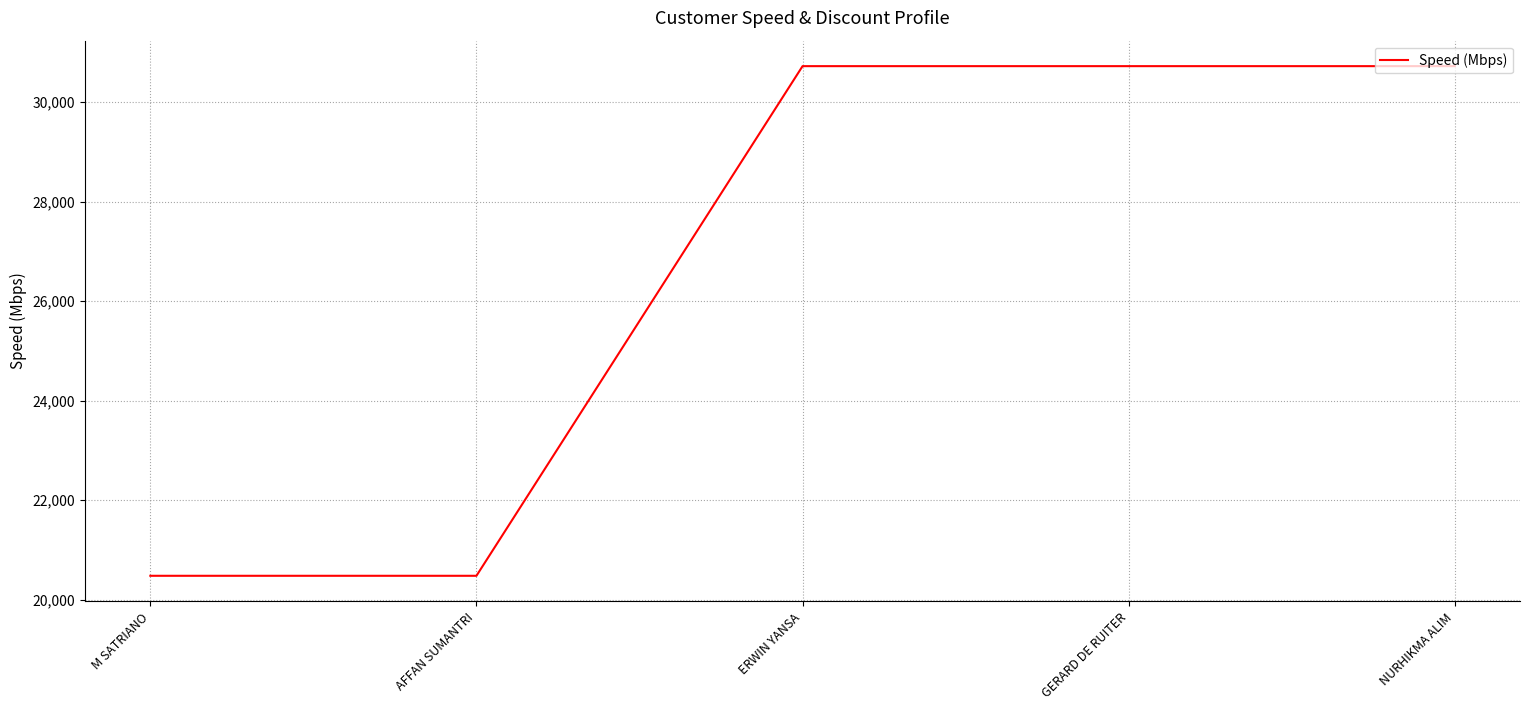

The value at ERWIN YANSA is 19147. True or false?

False